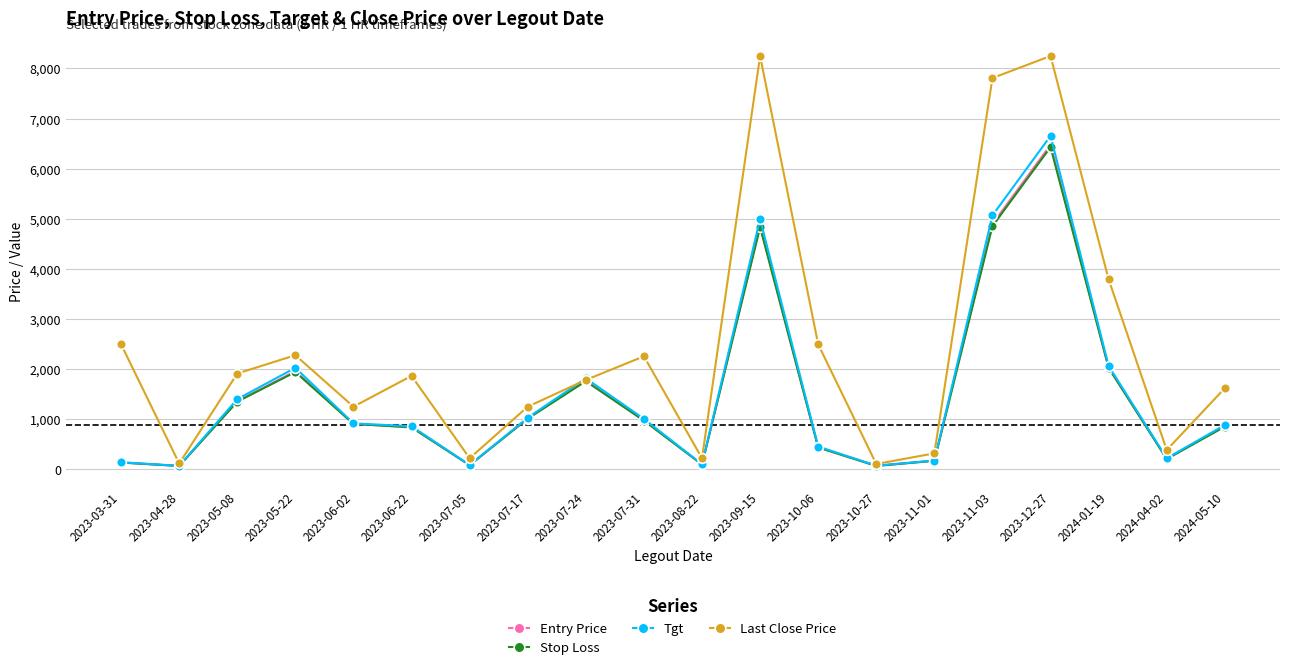

What is the label of the 18th point from the right?

2023-05-08